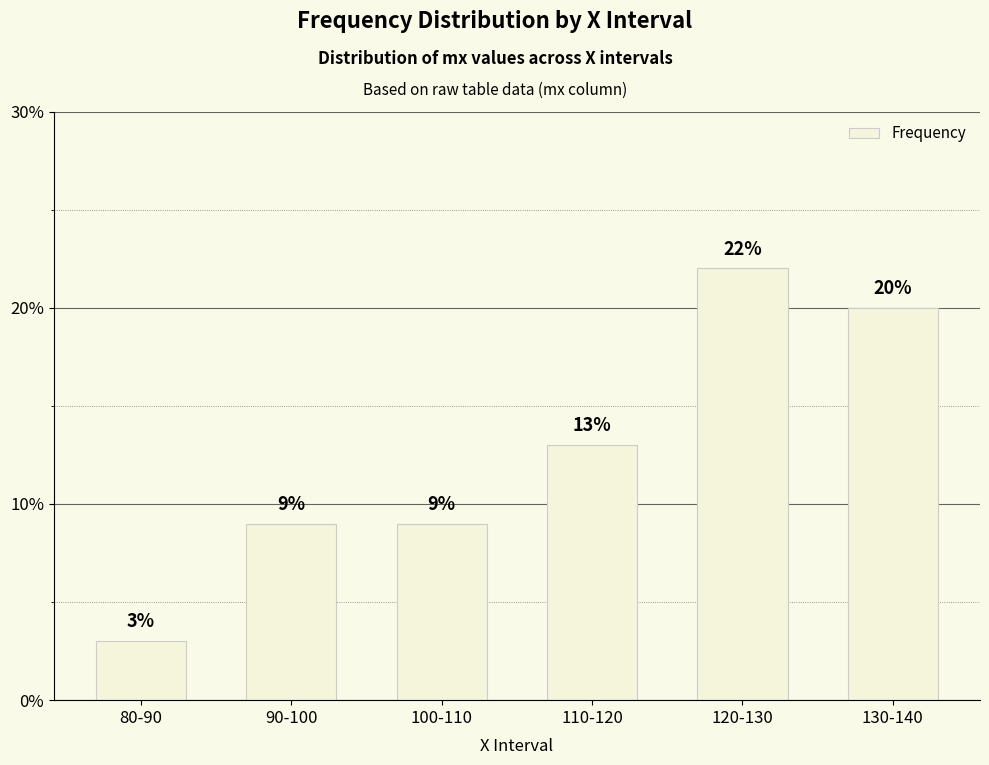

What is the label of the 3rd bar from the left?

100-110